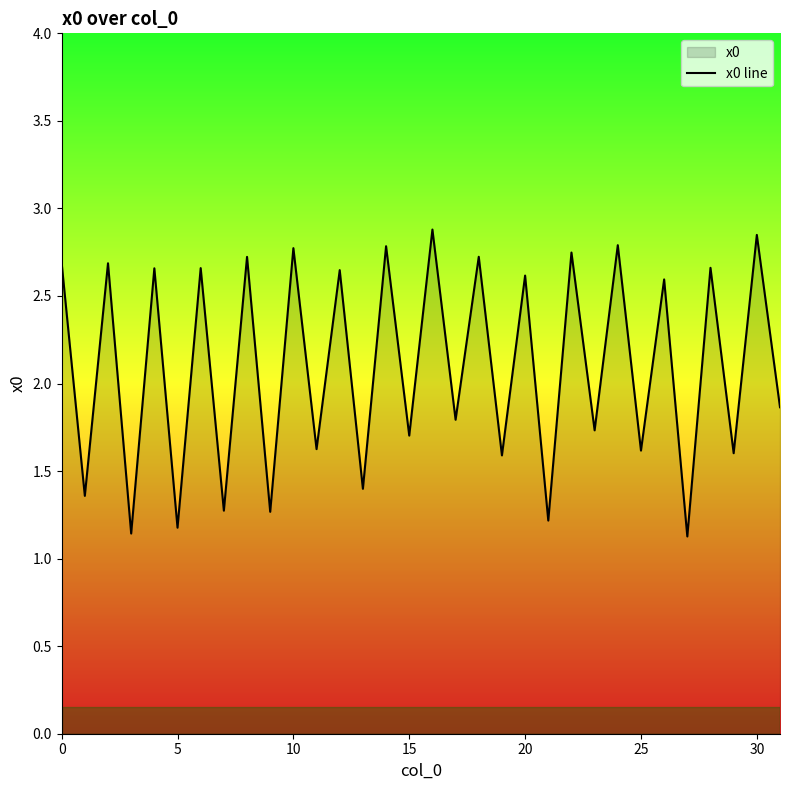

What is the approximate value at 28?

2.7